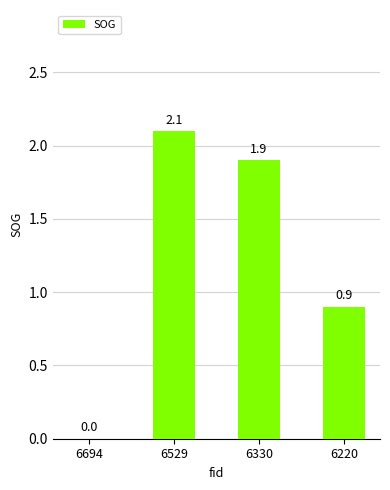

What is the sum of the values at 6330 and 6529?

4.0